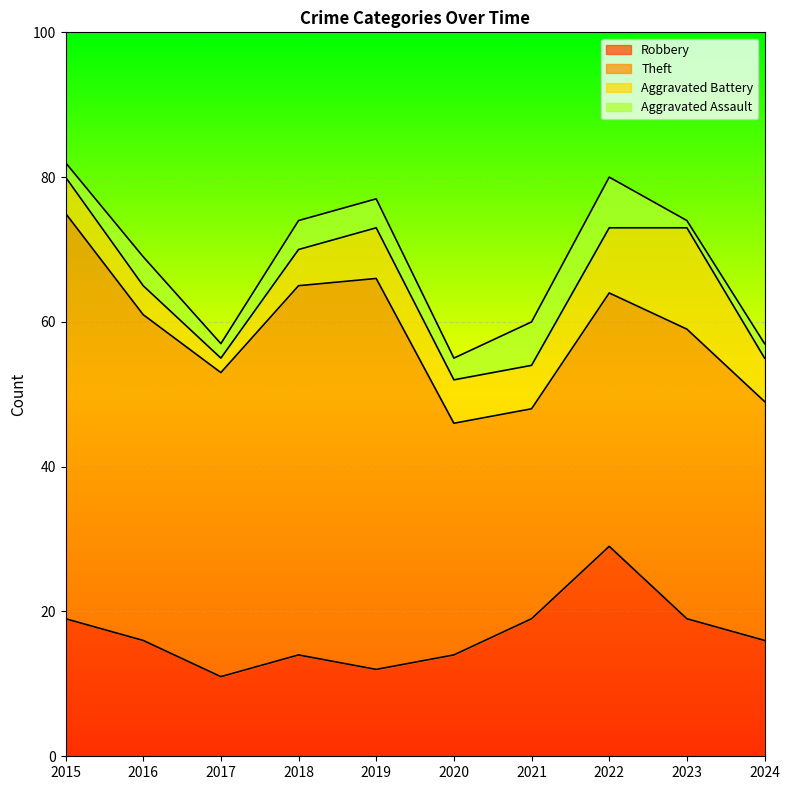

Reading left to right, transcribe all the data shown in this chart.

Robbery: 2015=19	2016=16	2017=11	2018=14	2019=12	2020=14	2021=19	2022=29	2023=19	2024=16
Theft: 2015=56	2016=45	2017=42	2018=51	2019=54	2020=32	2021=29	2022=35	2023=40	2024=33
Aggravated Battery: 2015=5	2016=4	2017=2	2018=5	2019=7	2020=6	2021=6	2022=9	2023=14	2024=6
Aggravated Assault: 2015=2	2016=4	2017=2	2018=4	2019=4	2020=3	2021=6	2022=7	2023=1	2024=2